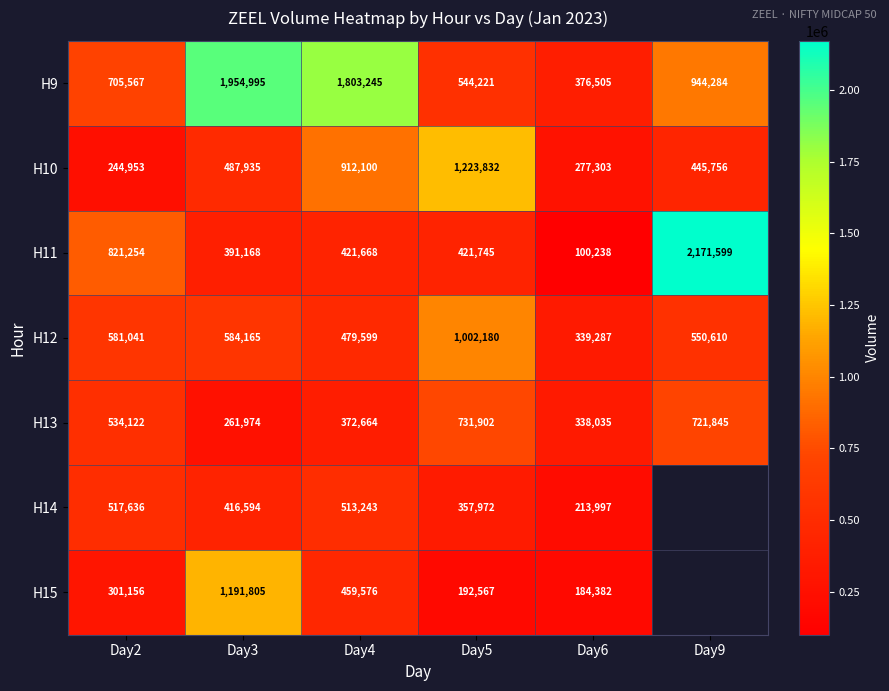

What is the difference between the second highest and second lowest values in the H9 series?

1259024